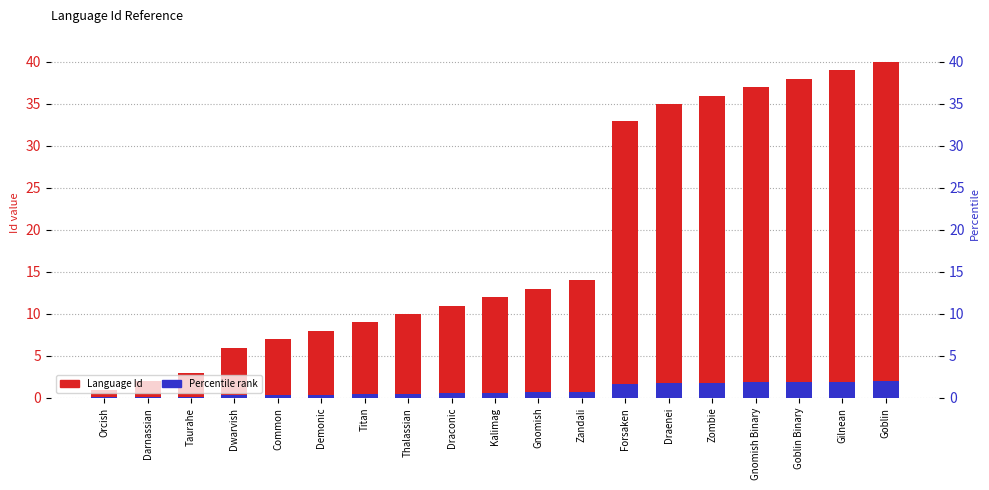

What value does the Id (percentile) series have at Gnomish Binary?

1.9